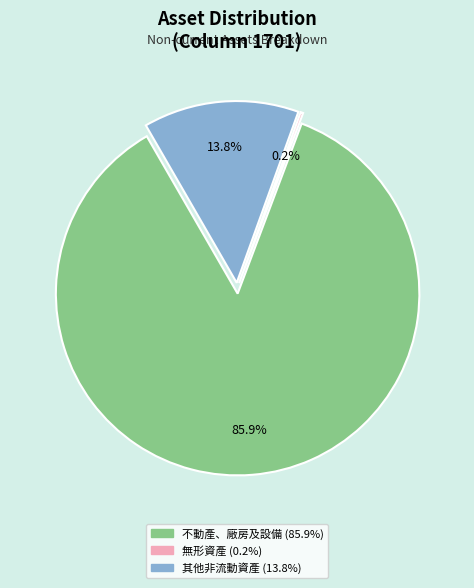

To the nearest percent, what portion does 其他非流動資產 represent?

14%